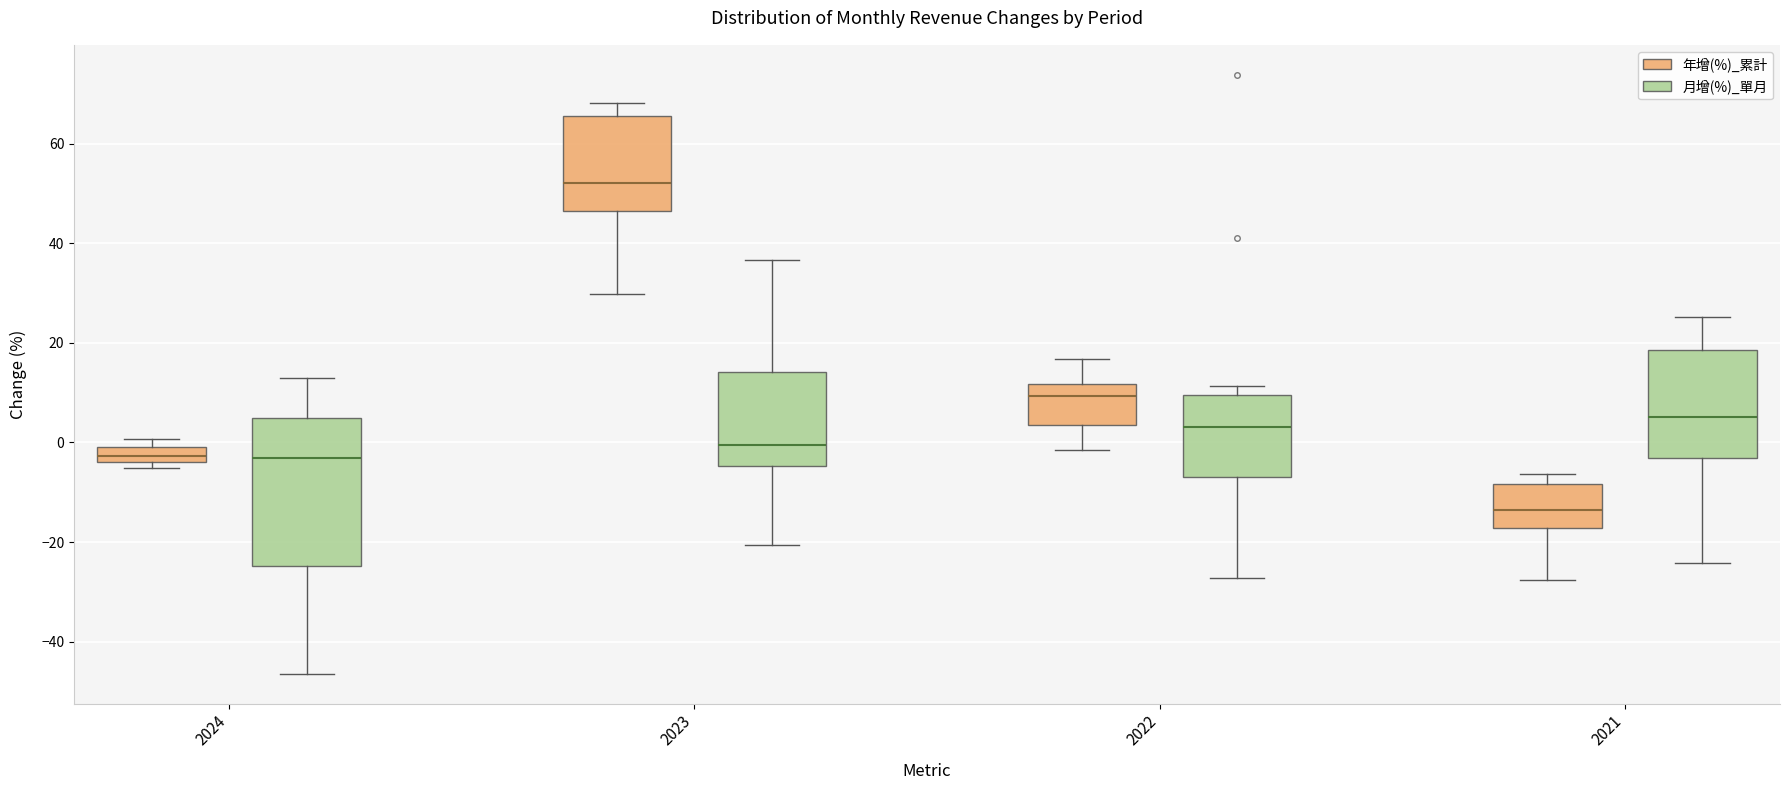

Comparing the boxes themselves (not the whiskers), which one is the tallest?

2024 (月增(%)_單月)